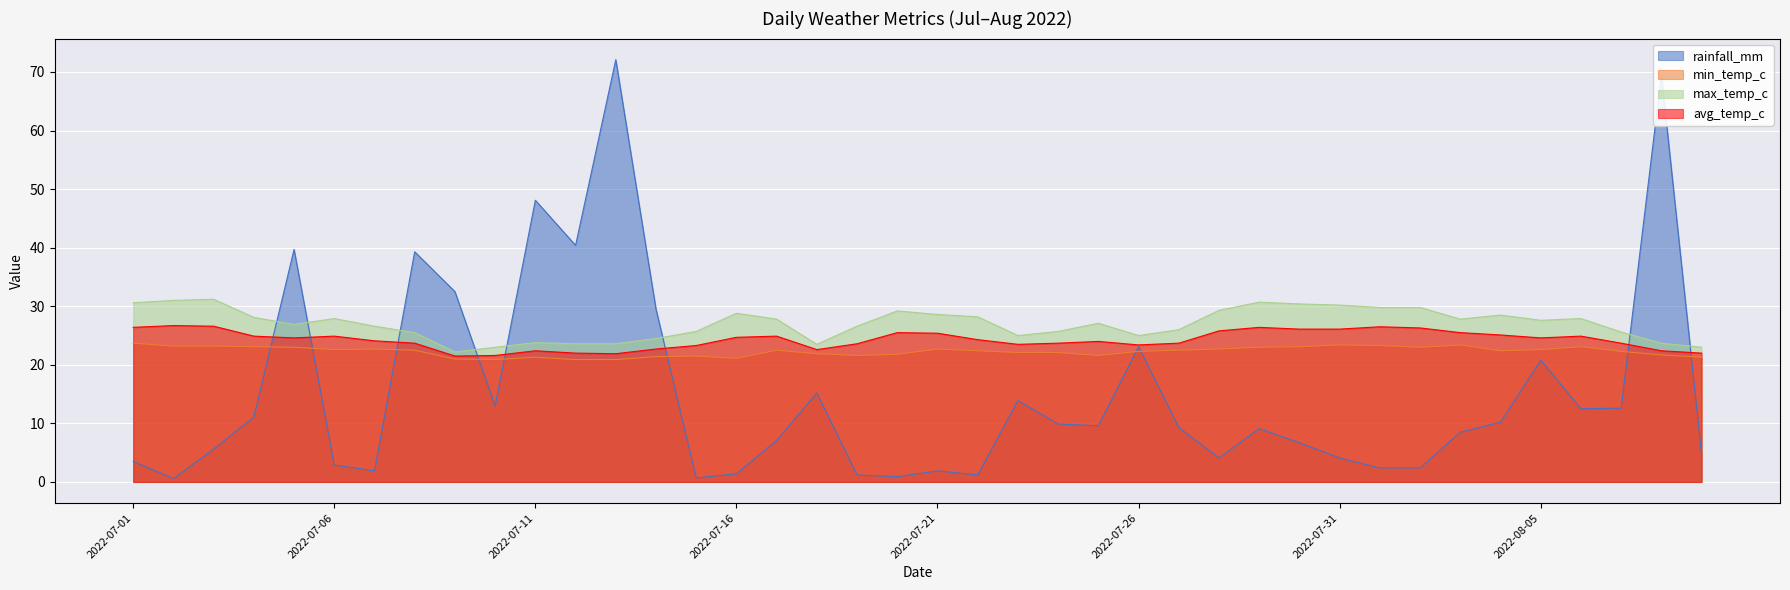

Which series has the widest spread of values?

rainfall_mm